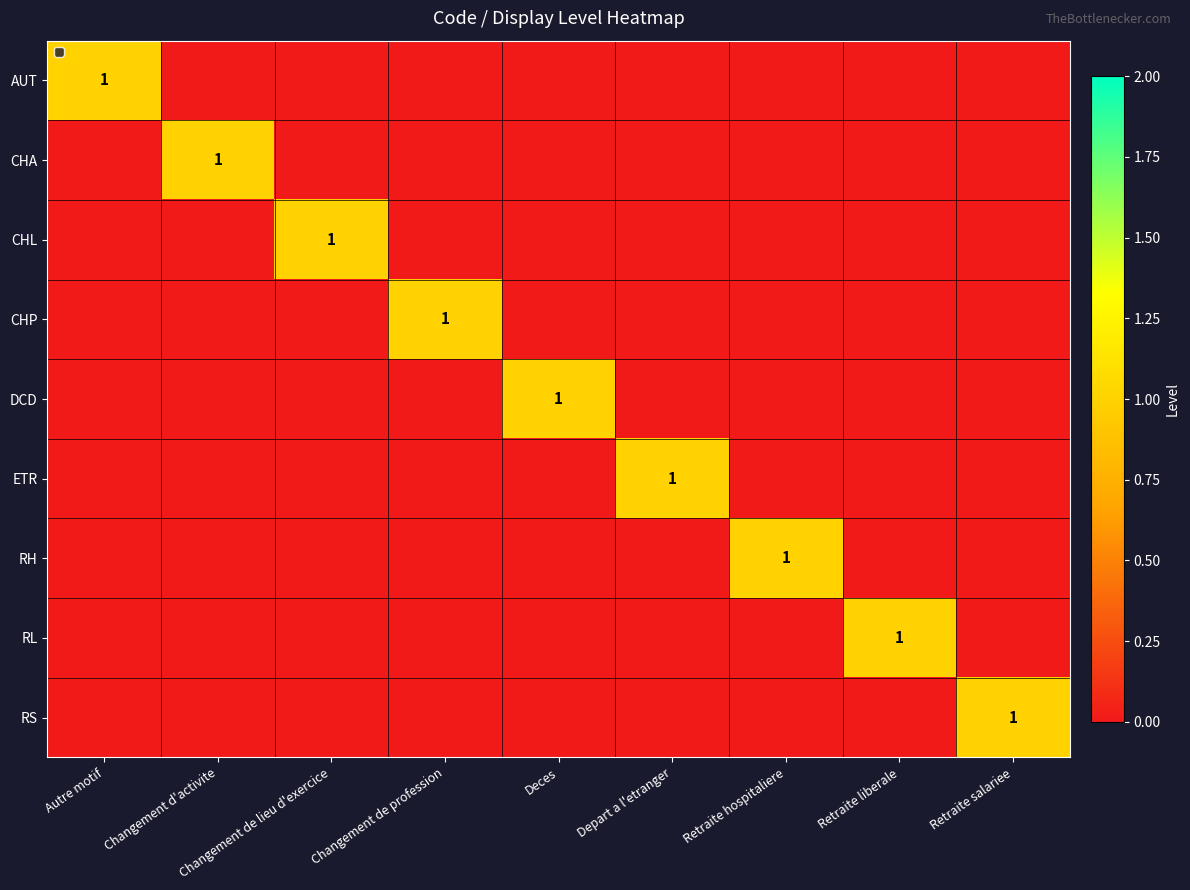

Is the value of RL at Changement de profession greater than the value of CHL at Retraite hospitaliere?

No